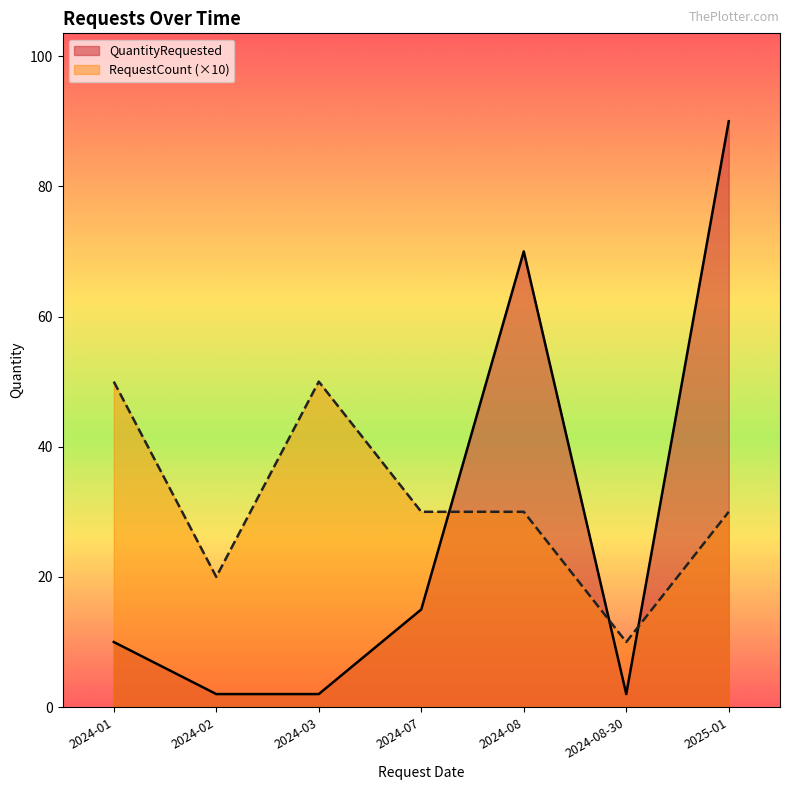

List the labels in order of QuantityRequested value, smallest first.

2024-02, 2024-03, 2024-08-30, 2024-01, 2024-07, 2024-08, 2025-01